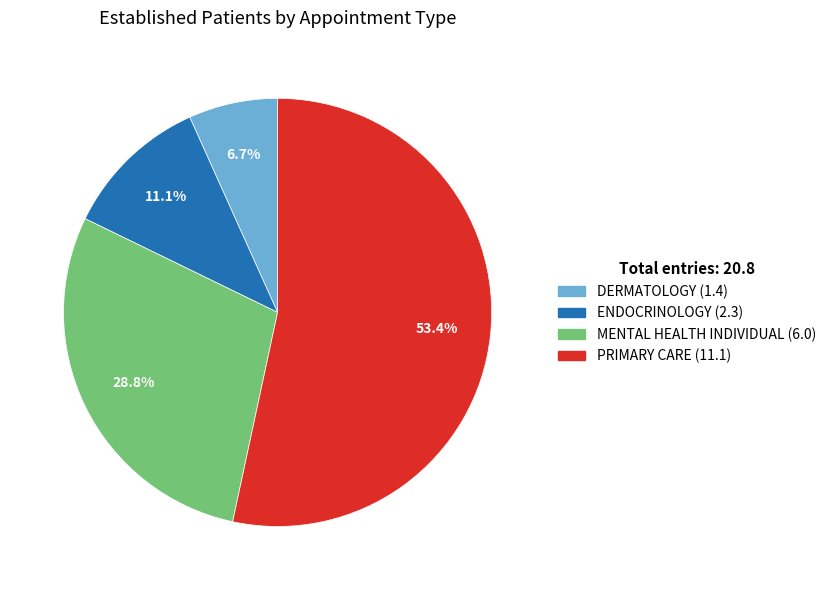

Is the sum of ENDOCRINOLOGY and PRIMARY CARE greater than half?

Yes